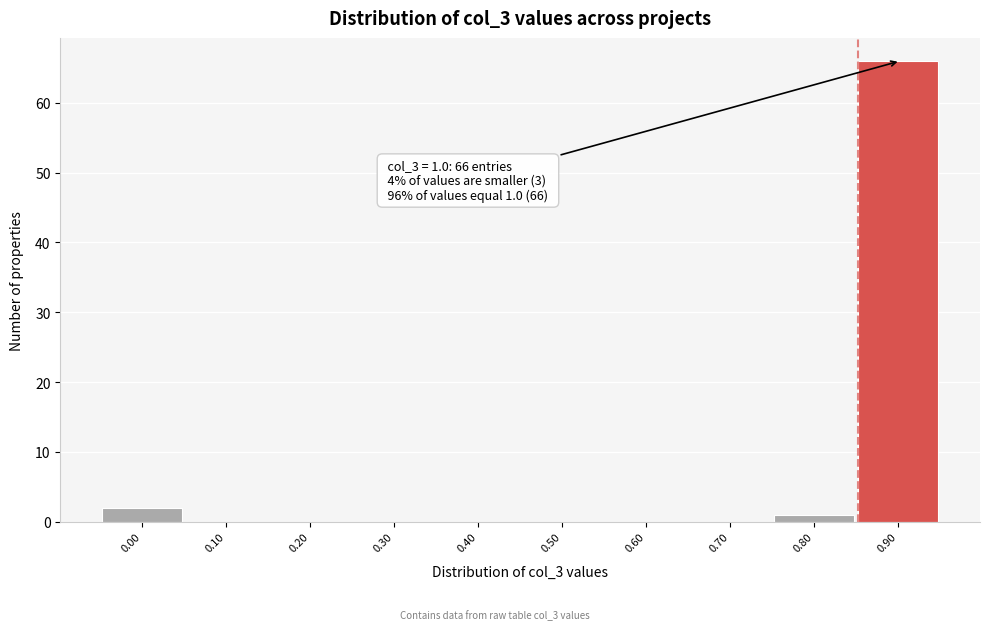

Reading left to right, transcribe all the data shown in this chart.

0.00=2	0.10=0	0.20=0	0.30=0	0.40=0	0.50=0	0.60=0	0.70=0	0.80=1	0.90=66